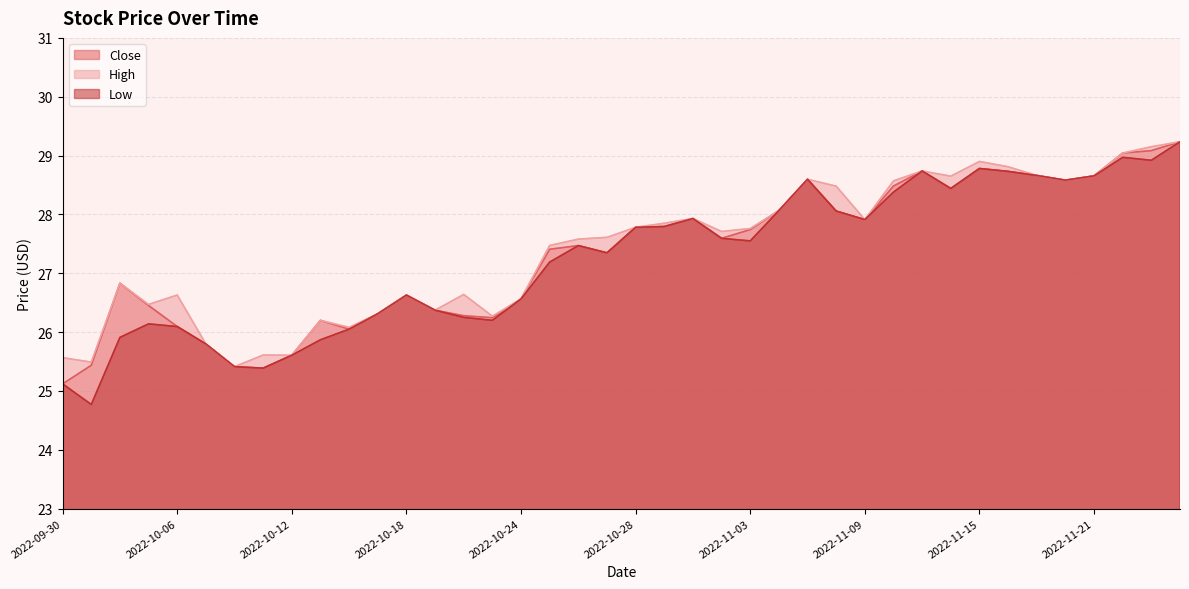

What is the maximum value shown in the chart?

29.2